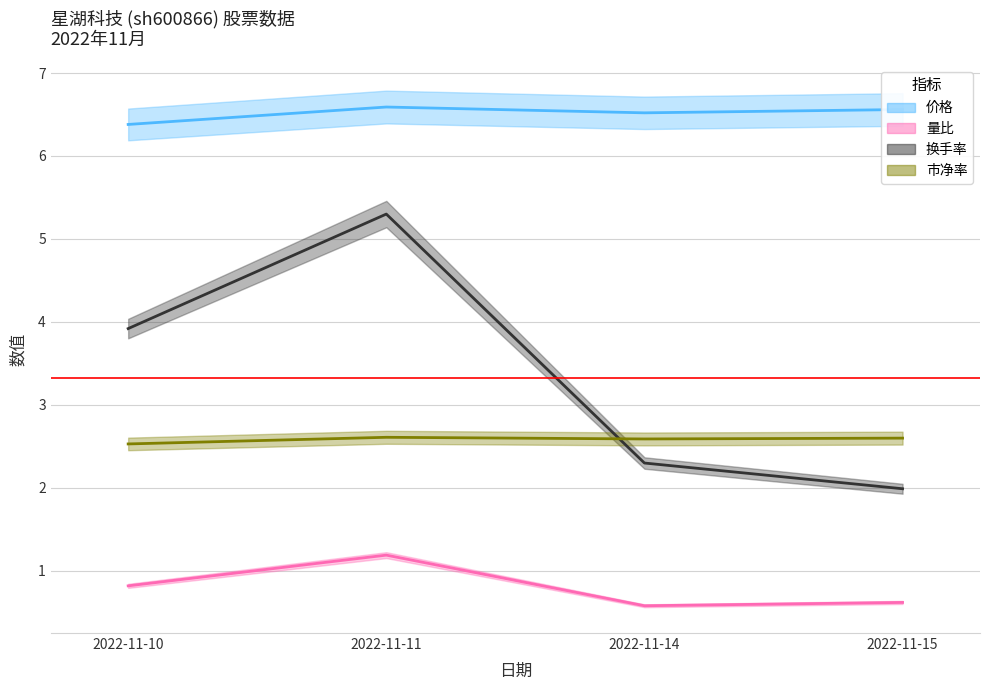

The 市净率 (line) series shows 2.6 at 2022-11-11. True or false?

True